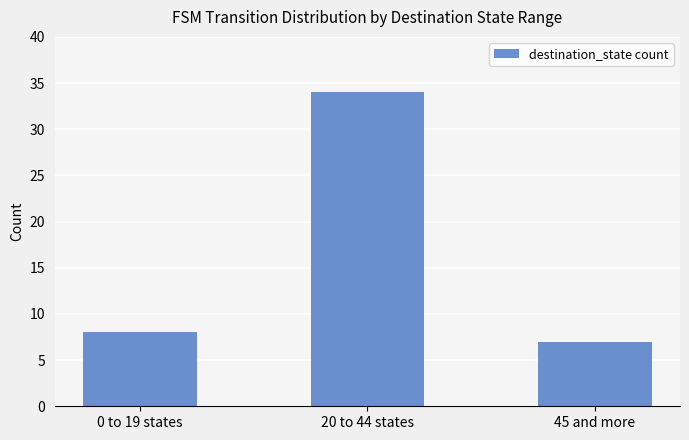

What is the label of the 1st bar from the left?

0 to 19 states